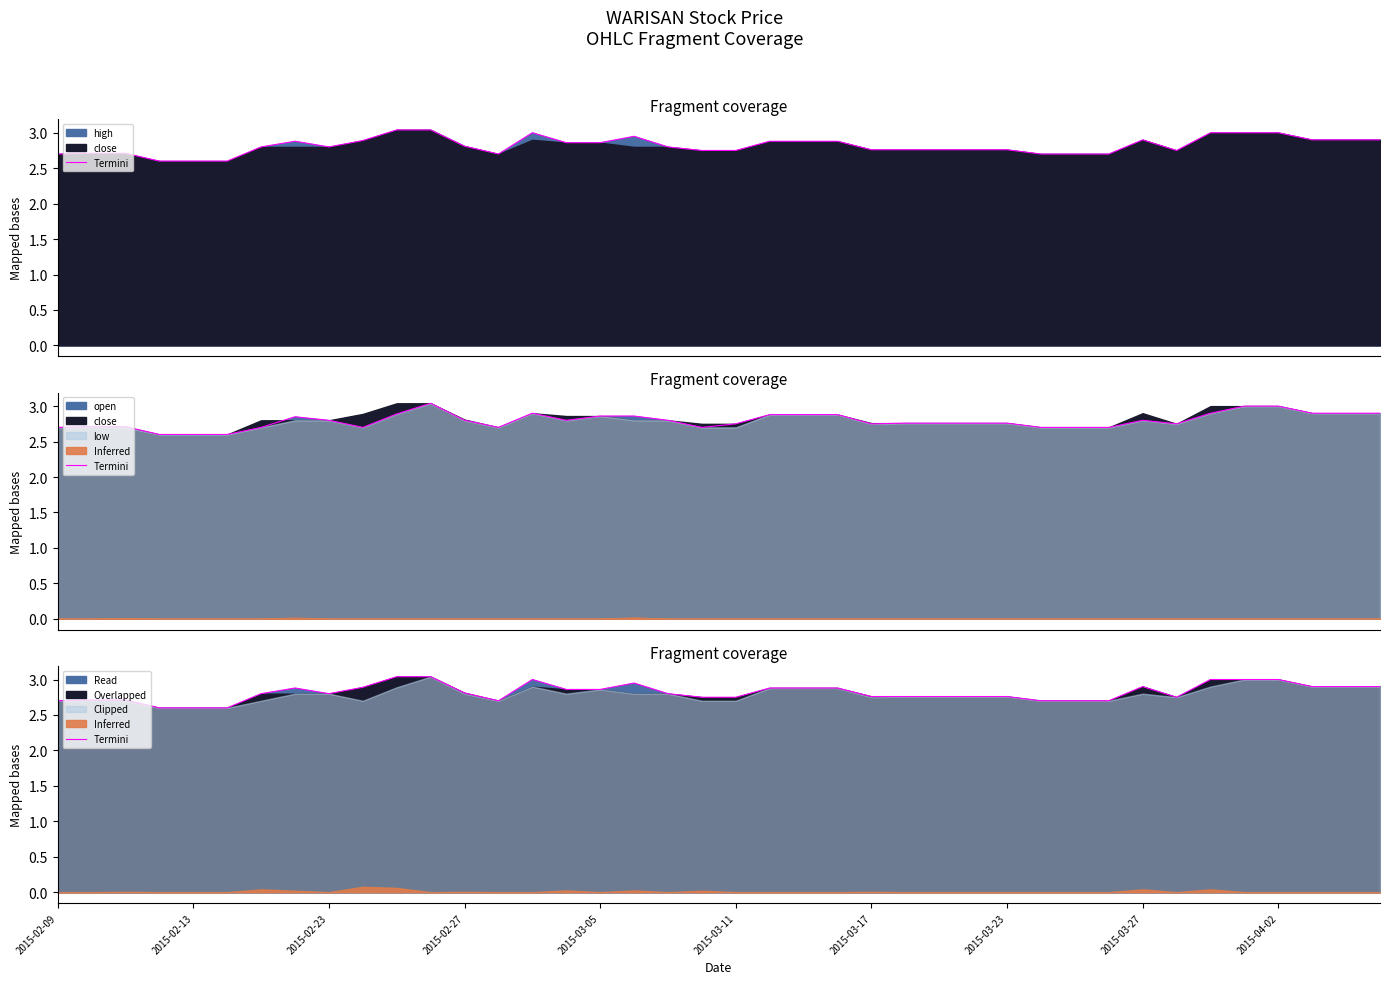

Reading left to right, list all the values displayed in this chart.

2.7	2.7	2.7	2.6	2.6	2.6	2.8	2.9	2.8	2.9	3.0	3.0	2.8	2.7	3.0	2.9	2.9	3.0	2.8	2.8	2.8	2.9	2.9	2.9	2.8	2.8	2.8	2.8	2.8	2.7	2.7	2.7	2.9	2.8	3.0	3.0	3.0	2.9	2.9	2.9